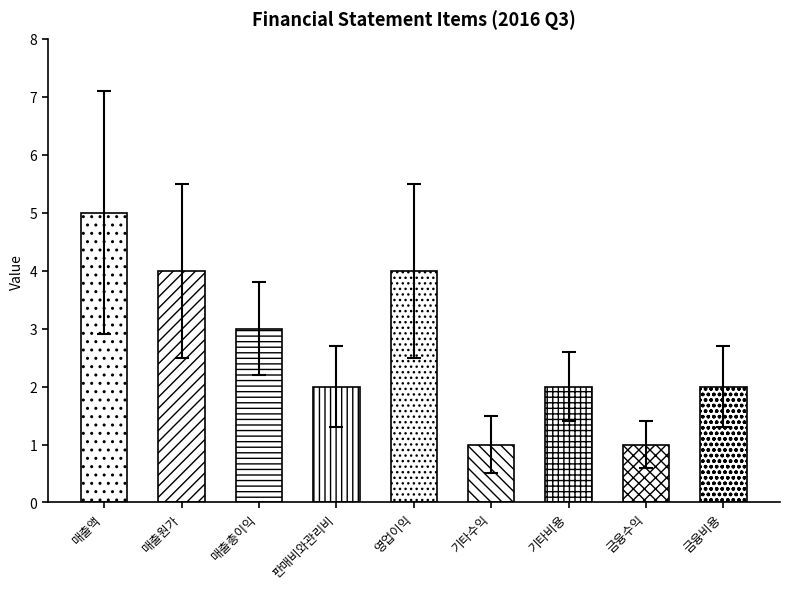

The value at 매출액 is 9. True or false?

False